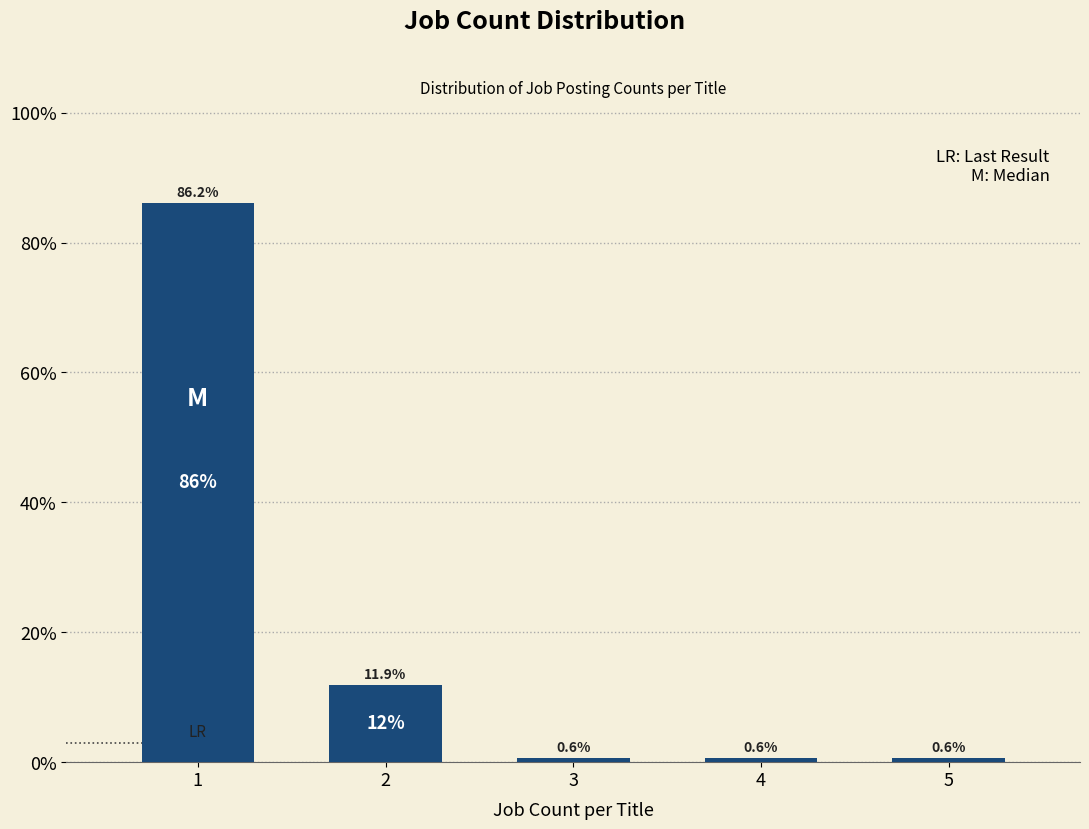

Reading left to right, extract all data points from this chart.

86.2	11.9	0.6	0.6	0.6